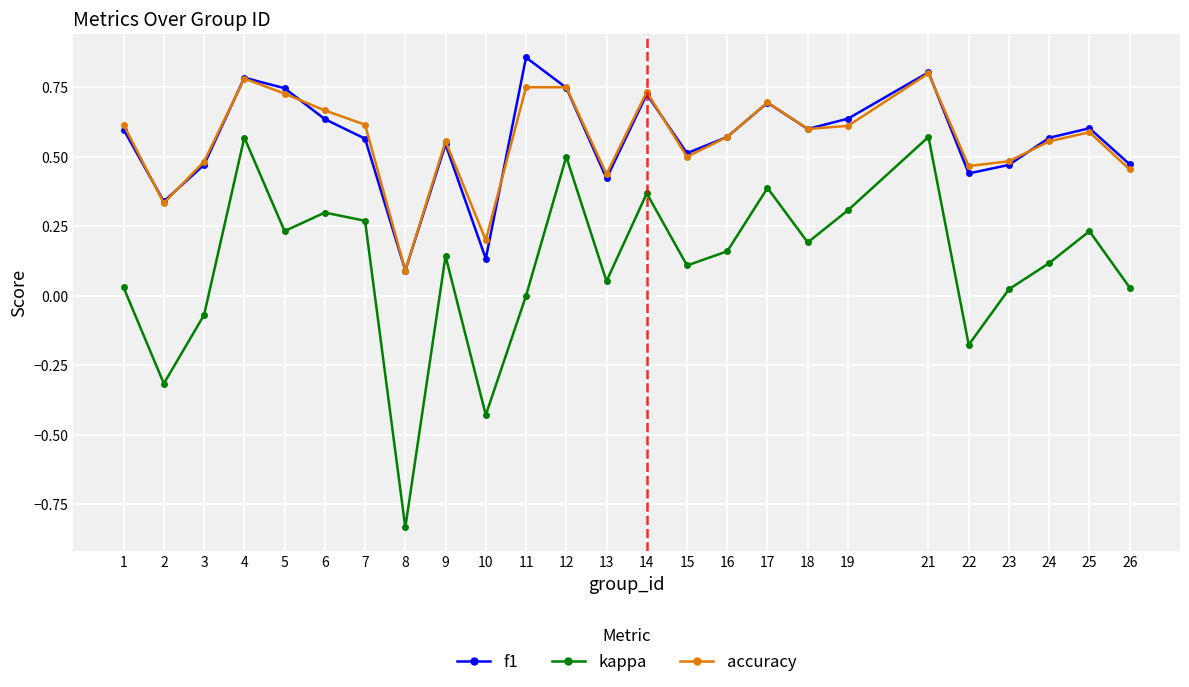

Between 16 and 25, which series saw the biggest shift?

kappa